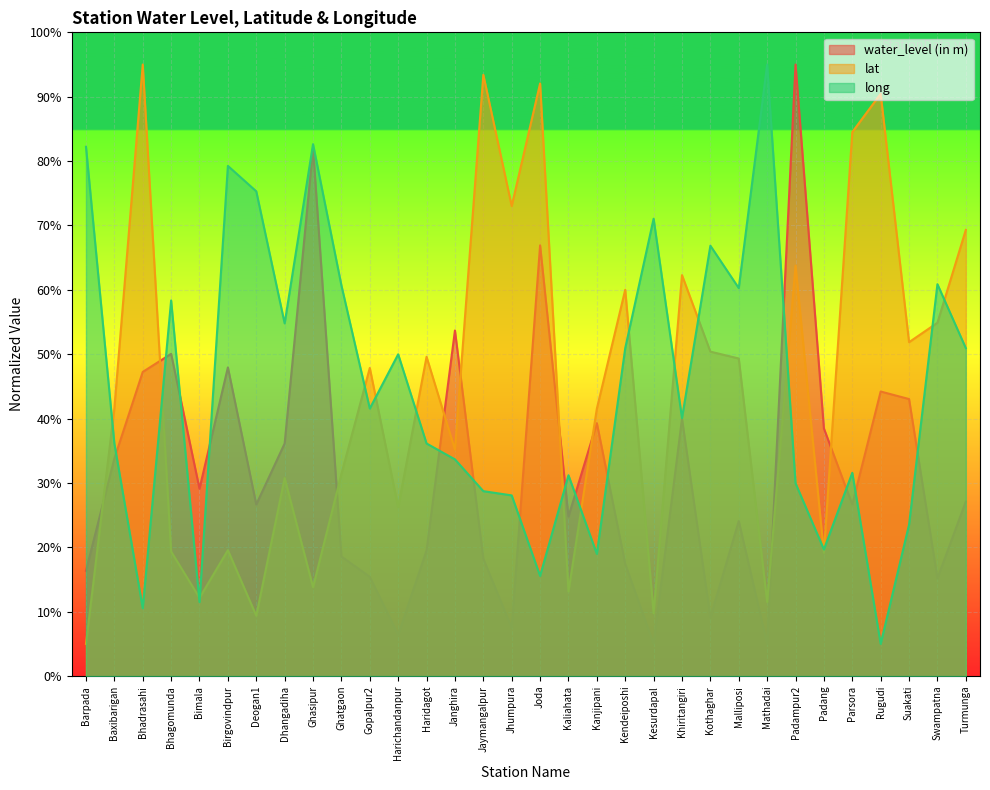

What is the average value of the water_level (in m) series?

32.2